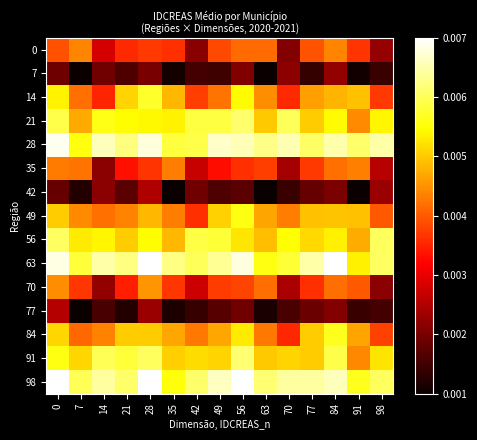

Which series has the largest total across all categories?

98